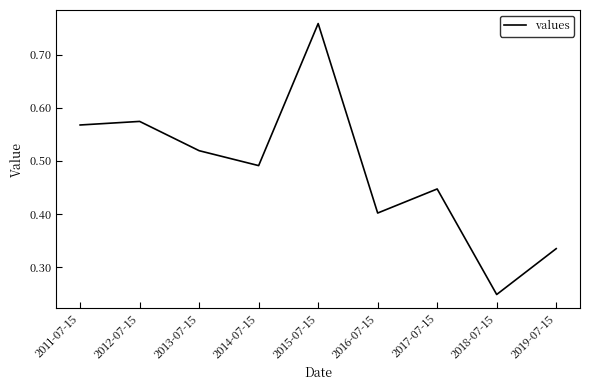

What is the change in value from 2012-07-15 to 2019-07-15?

-0.2